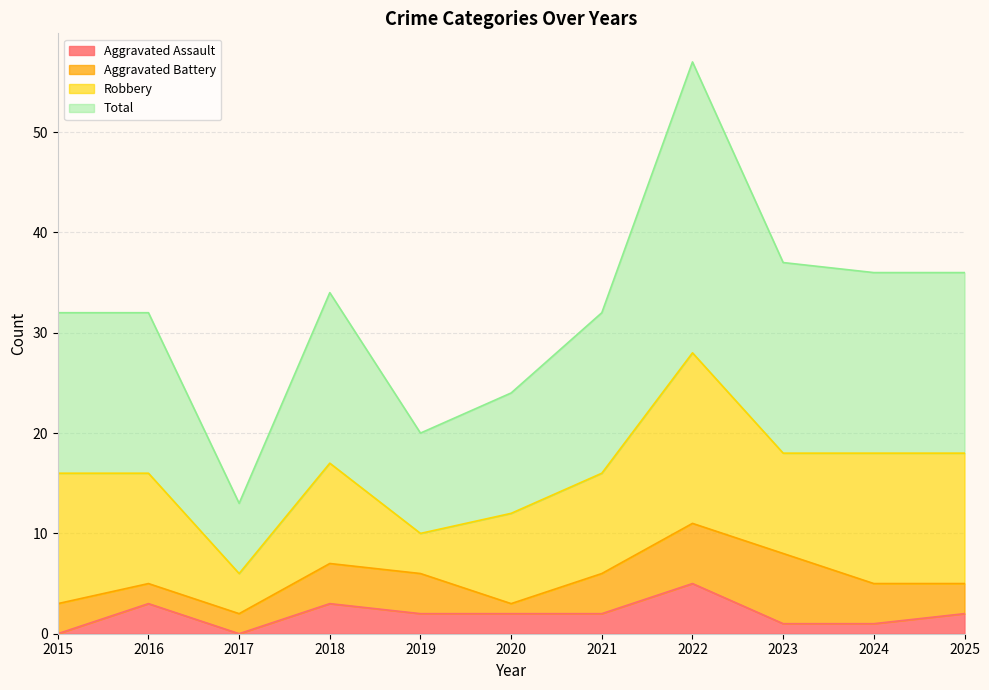

Where is the first local maximum for Aggravated Assault?

2016